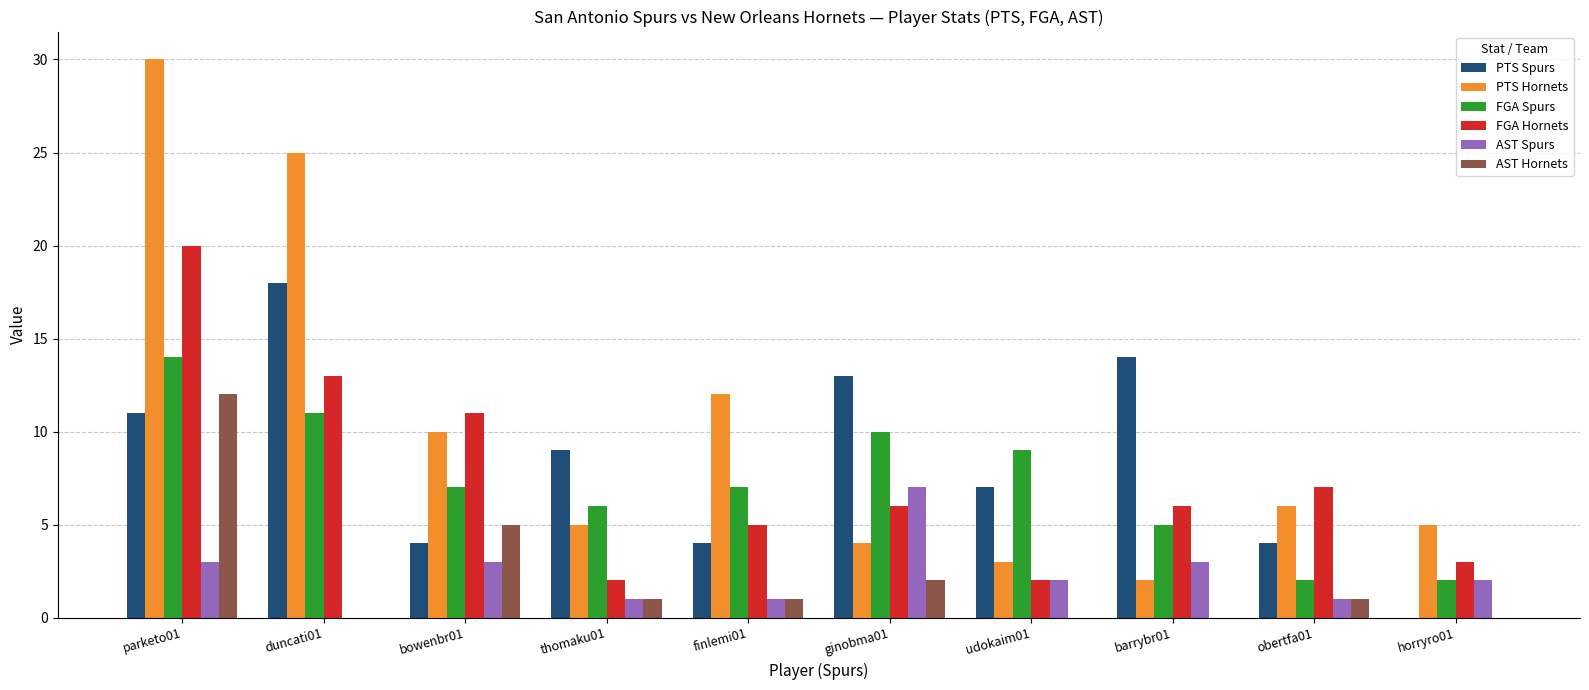

What is the highest value of the PTS Spurs series?

18